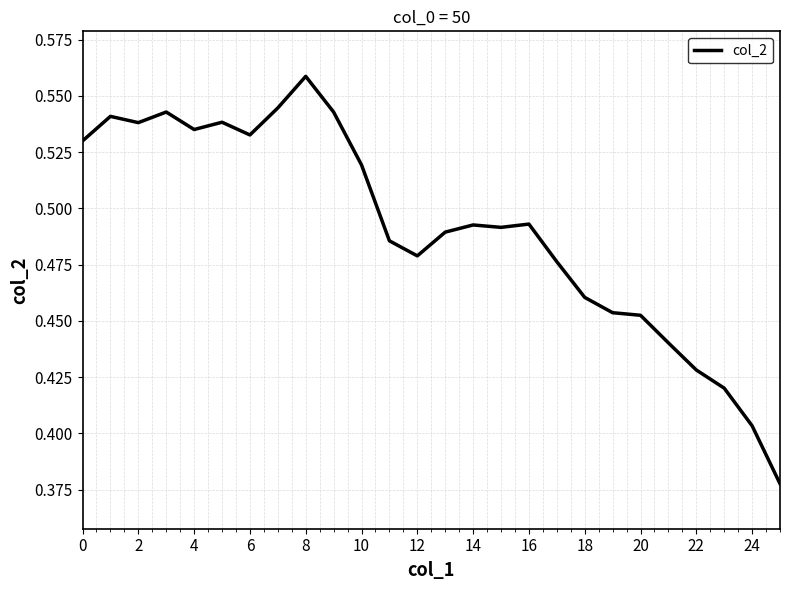

What is the difference between the maximum and second lowest values?

0.2